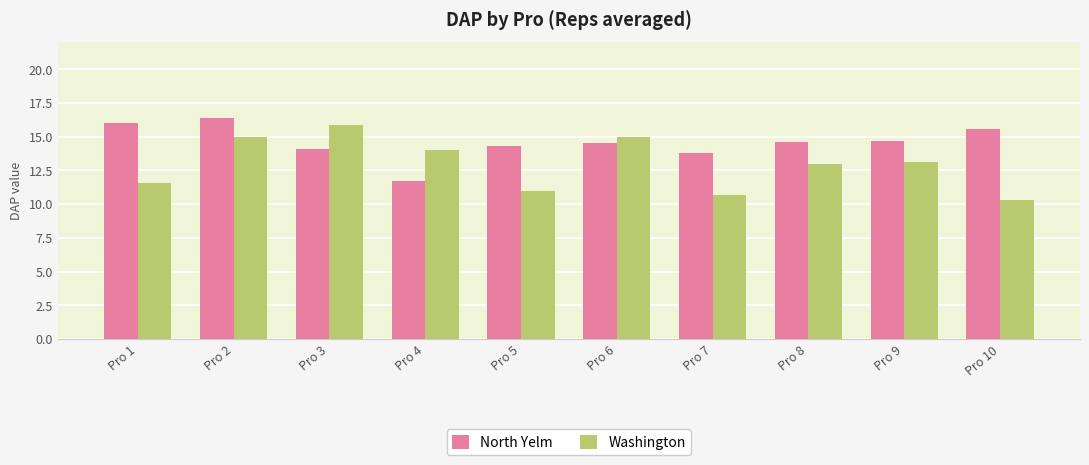

Reading left to right, list all the values displayed in this chart.

North Yelm: Pro 1=16.0	Pro 2=16.4	Pro 3=14.1	Pro 4=11.7	Pro 5=14.3	Pro 6=14.5	Pro 7=13.8	Pro 8=14.6	Pro 9=14.7	Pro 10=15.6
Washington: Pro 1=11.6	Pro 2=15.0	Pro 3=15.9	Pro 4=14.0	Pro 5=11.0	Pro 6=15.0	Pro 7=10.7	Pro 8=13.0	Pro 9=13.1	Pro 10=10.3